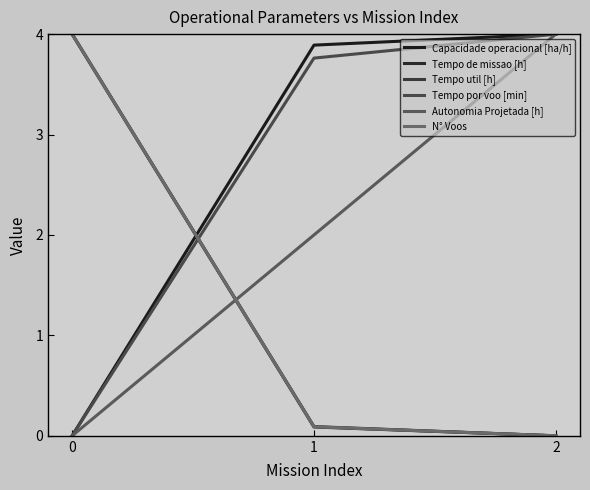

What is the difference between the maximum and minimum values in the Tempo de missao [h] series?

4.0